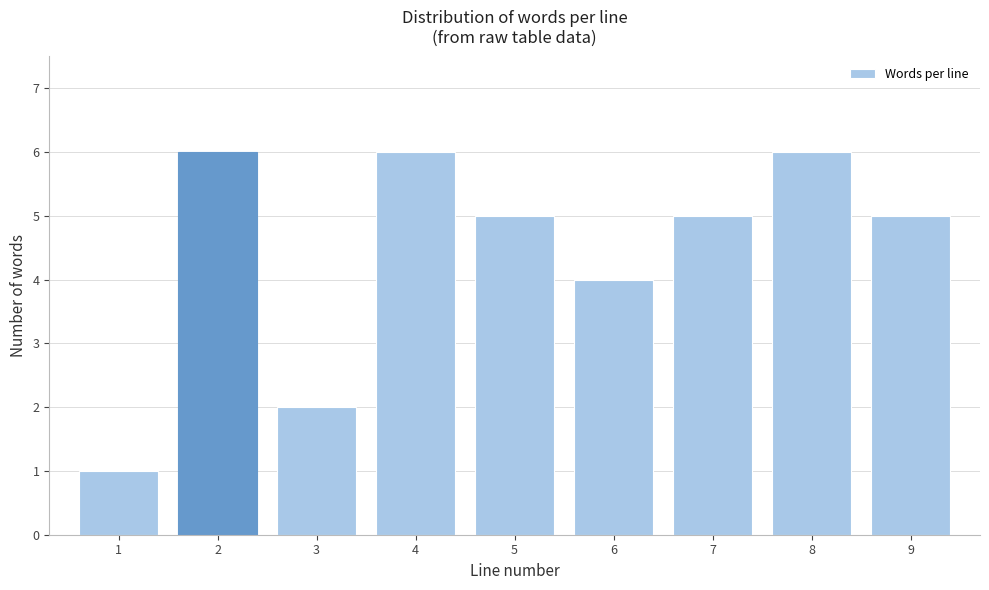

Reading left to right, transcribe this chart: for each bar, give the range it covers on the x-axis and its height. The values are not printed on the chart, so give them approximately, as read against the axis.

0.5 to 1.5: 1
1.5 to 2.5: 6
2.5 to 3.5: 2
3.5 to 4.5: 6
4.5 to 5.5: 5
5.5 to 6.5: 4
6.5 to 7.5: 5
7.5 to 8.5: 6
8.5 to 9.5: 5